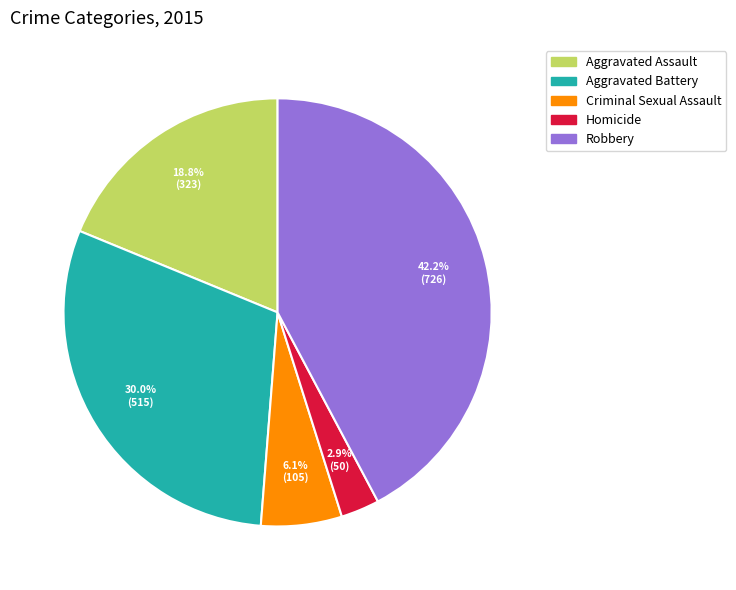

To the nearest percent, what is the average slice percentage?

20%